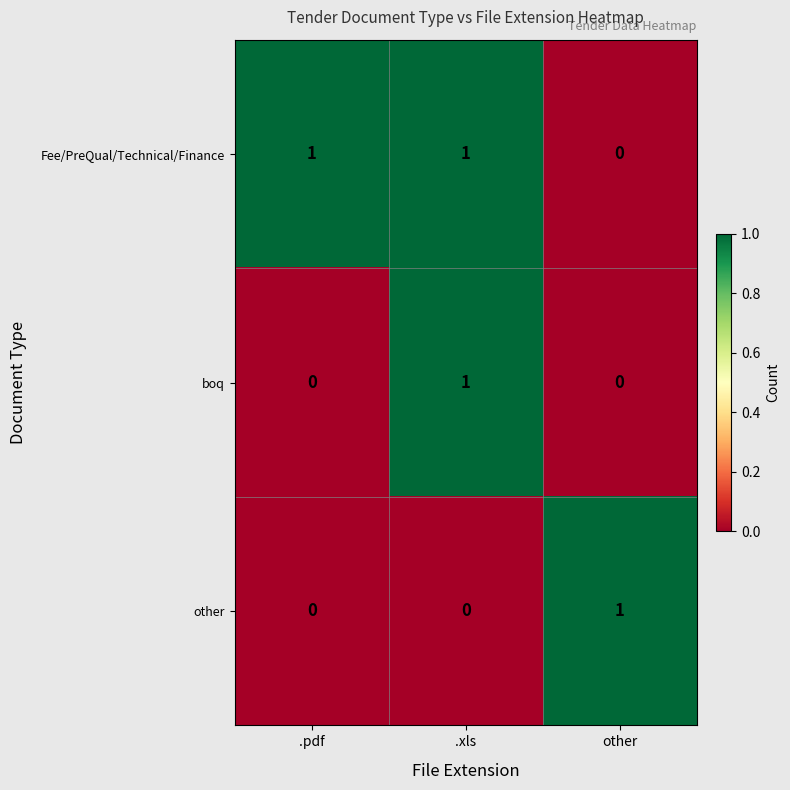

At how many categories does at least one series exceed 0?

3